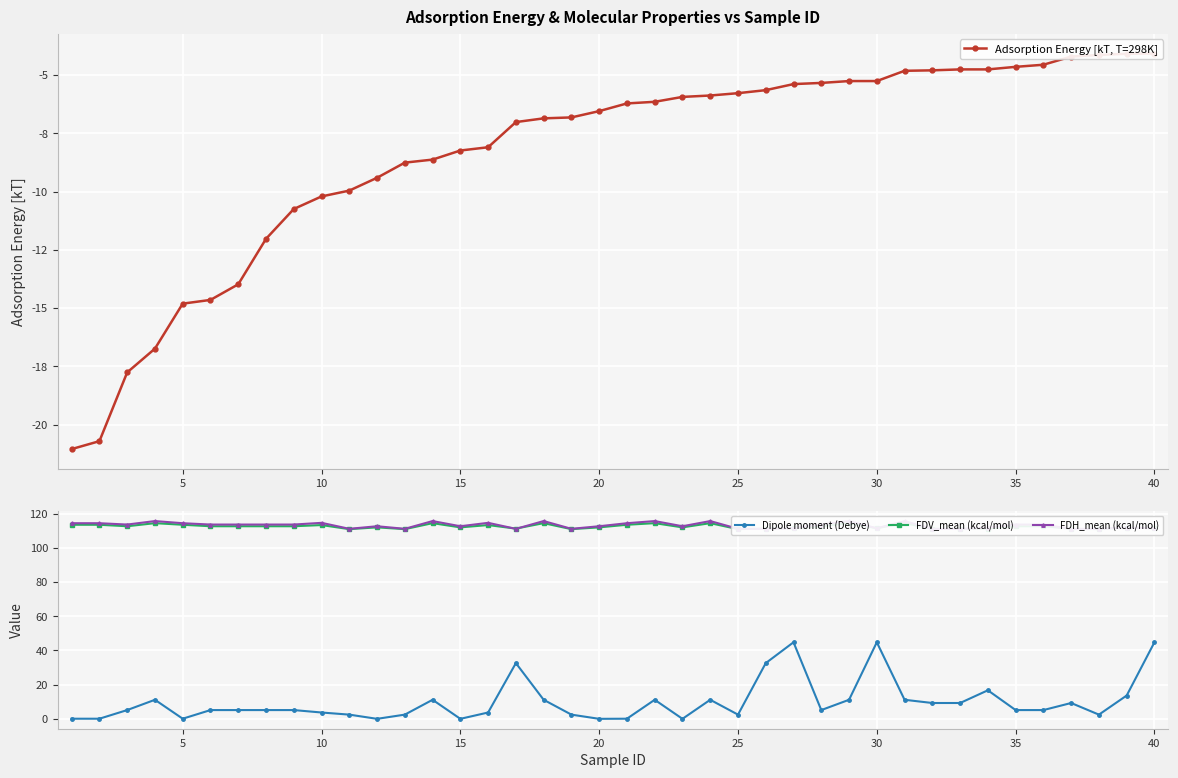

Is it true that Dipole moment (Debye) equals 44.8 at 30?

True